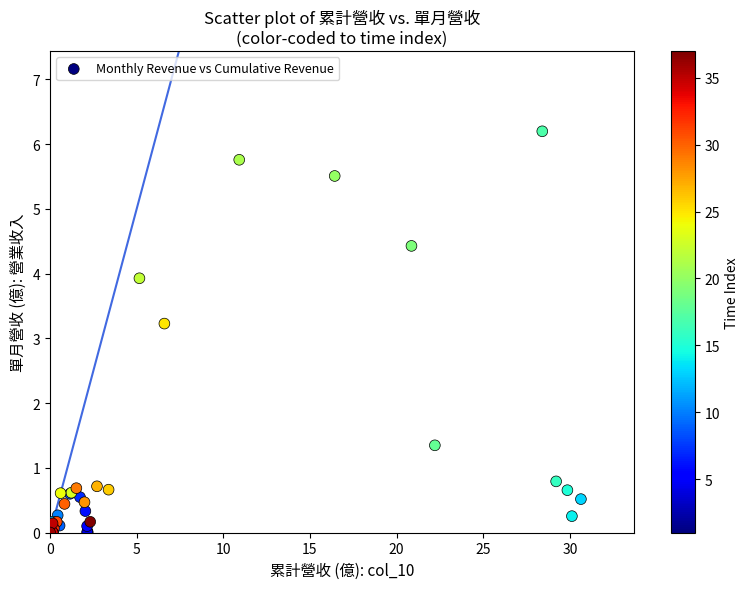

What Y value in the scatter plot is closest to 3?

3.2